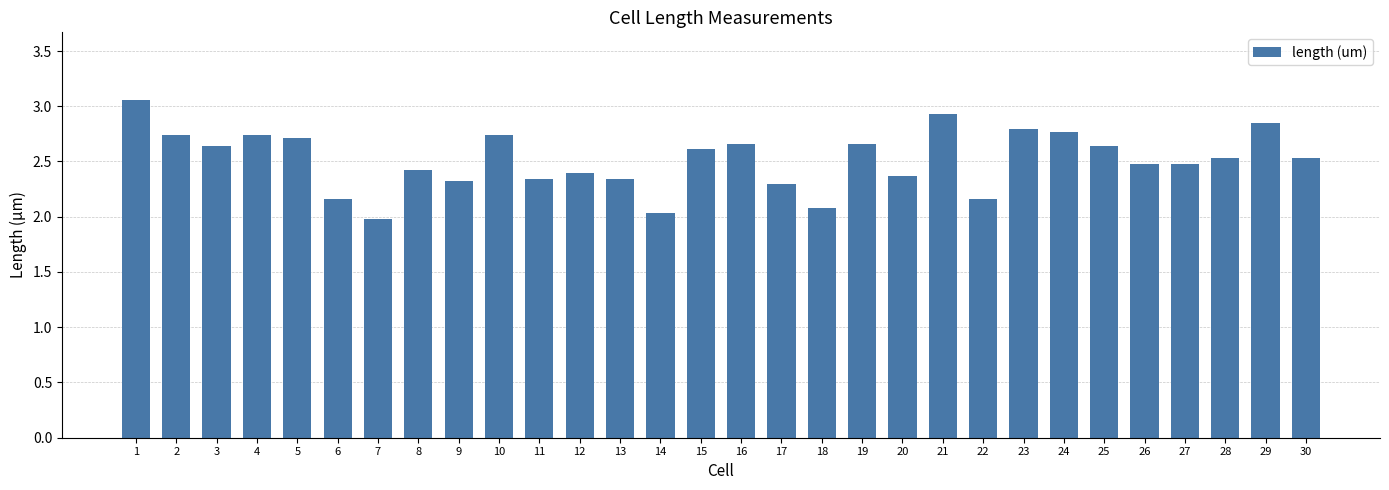

What is the change in value from 3 to 18?

-0.6